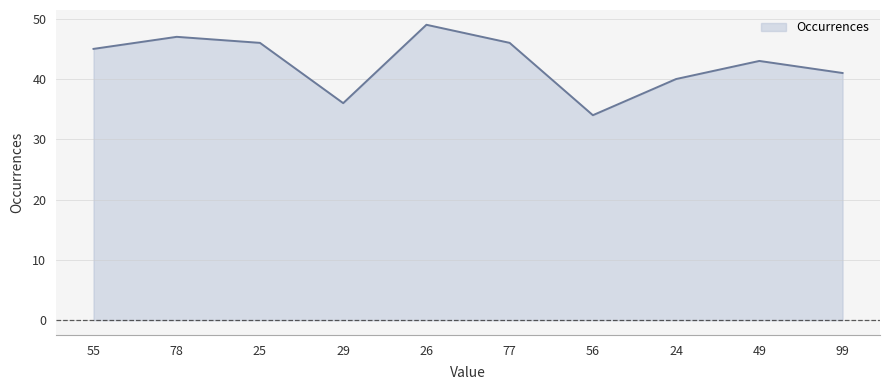

Where is the data nearest to the value 41?

99